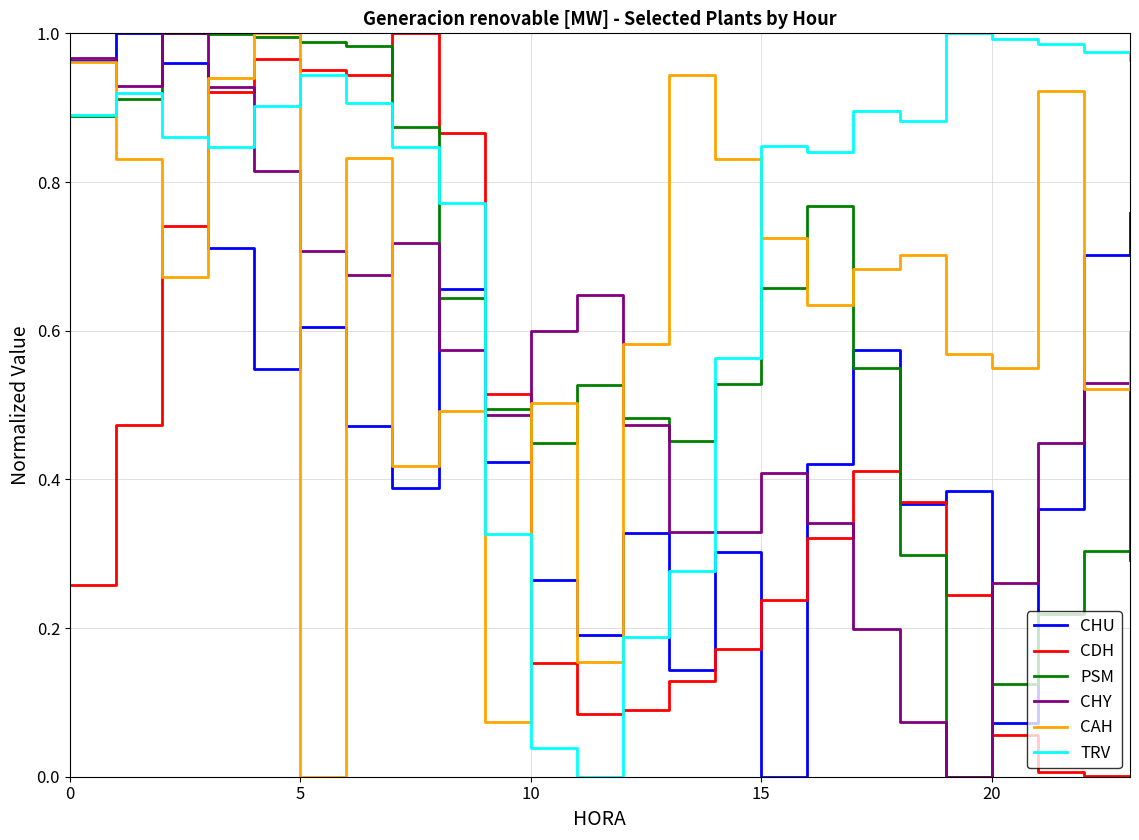

Which series has the largest total across all categories?

TRV